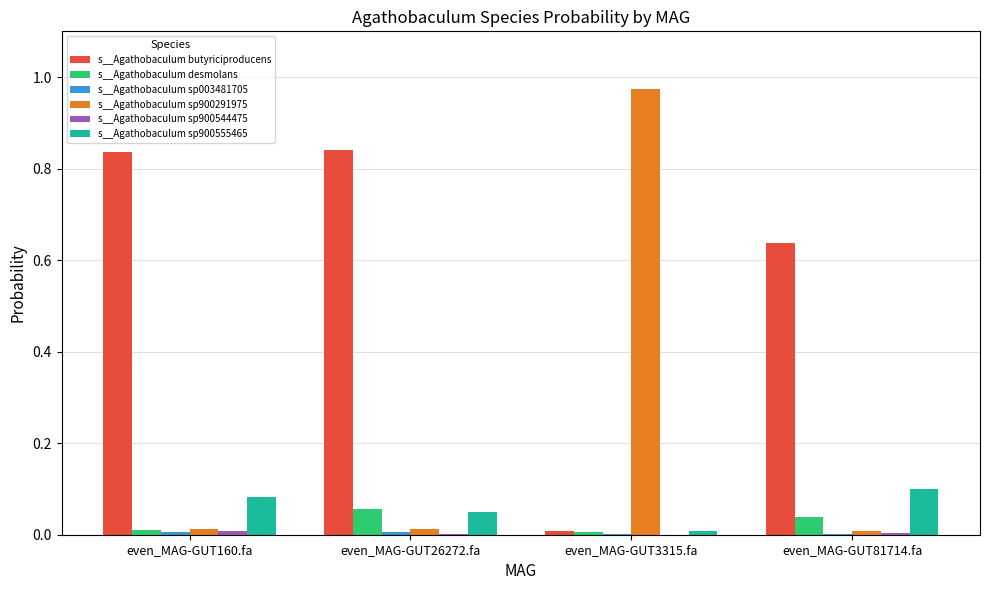

Count the number of categories in the chart.

4